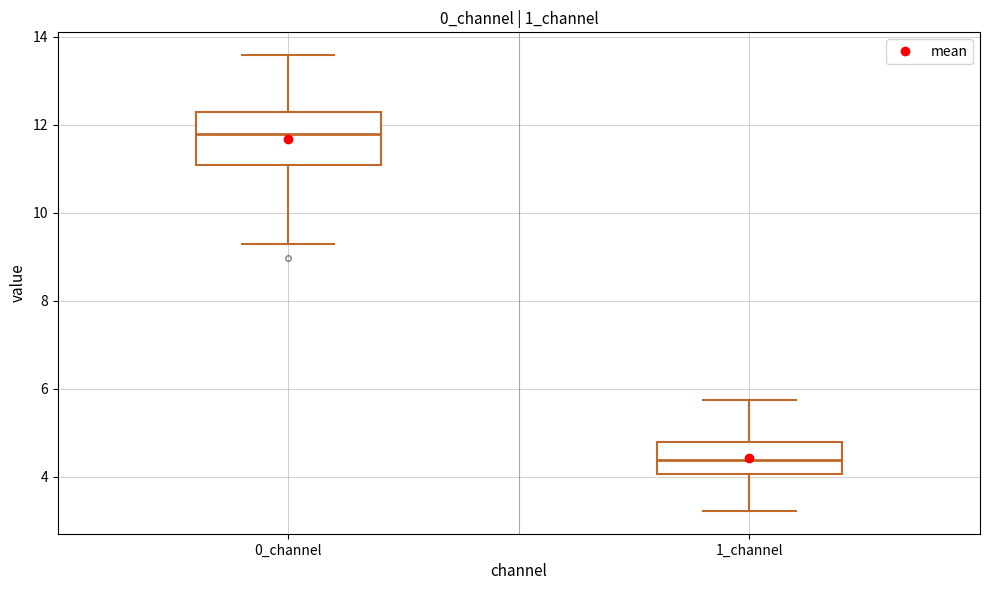

Which box's median line is the lowest?

1_channel